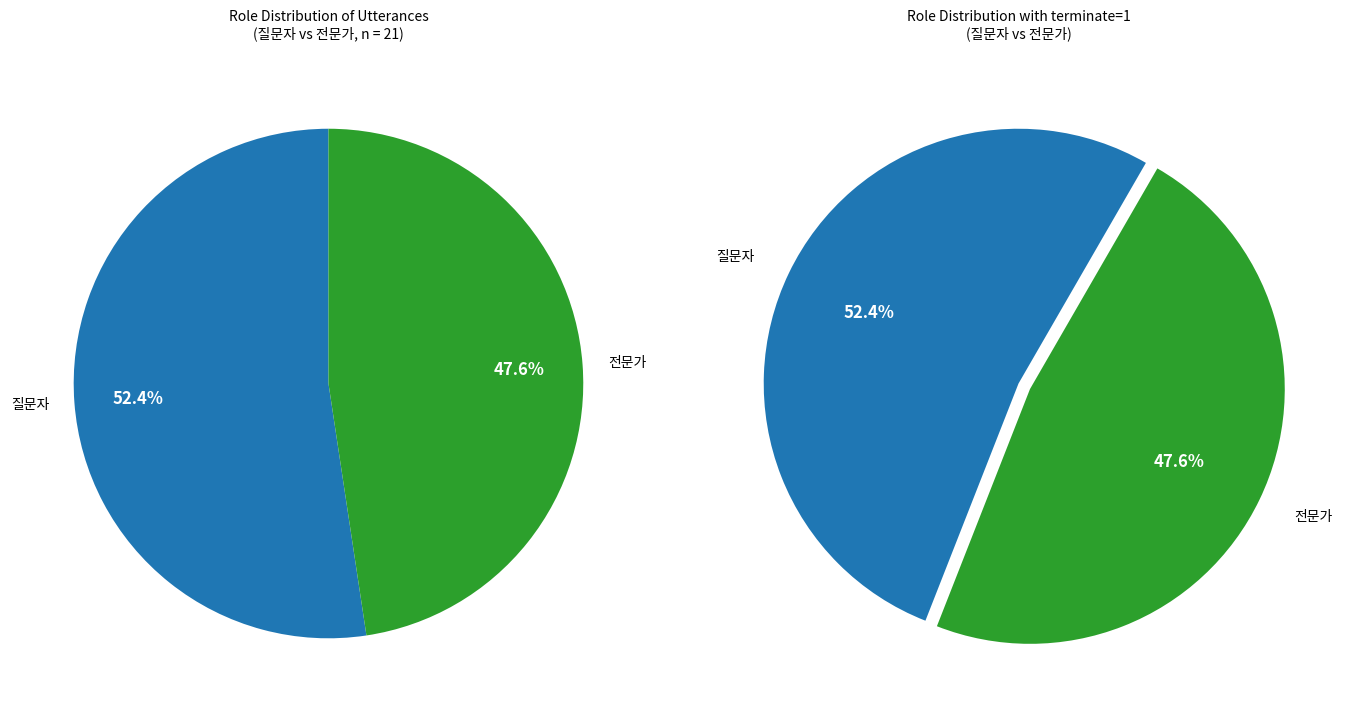

Which category has the biggest portion of the pie?

질문자